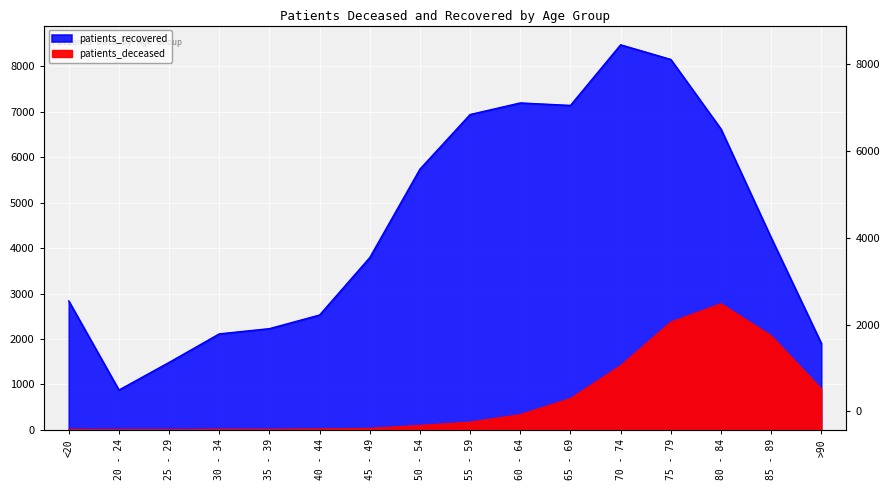

What position from the right is 35 - 39?

12